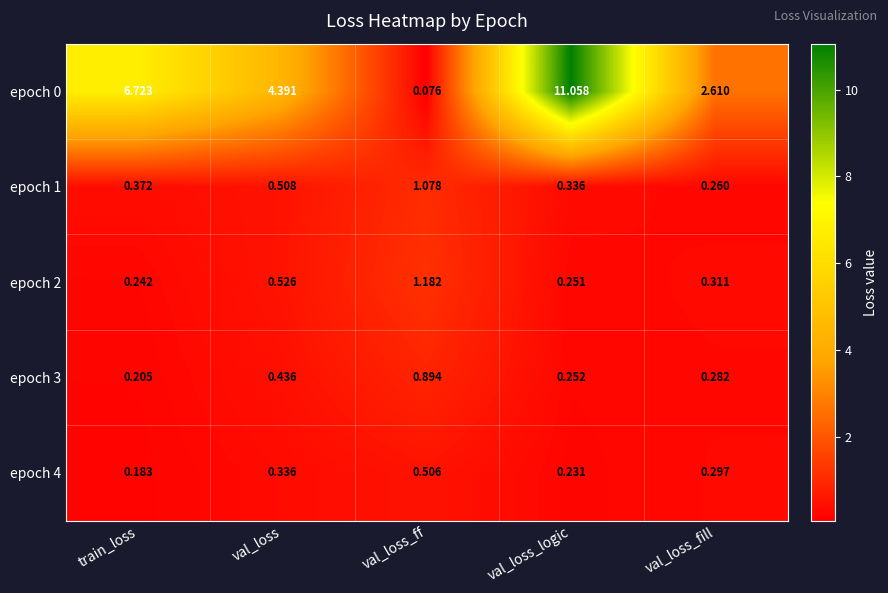

Rank the categories by epoch 0 value from highest to lowest.

val_loss_logic, train_loss, val_loss, val_loss_fill, val_loss_ff